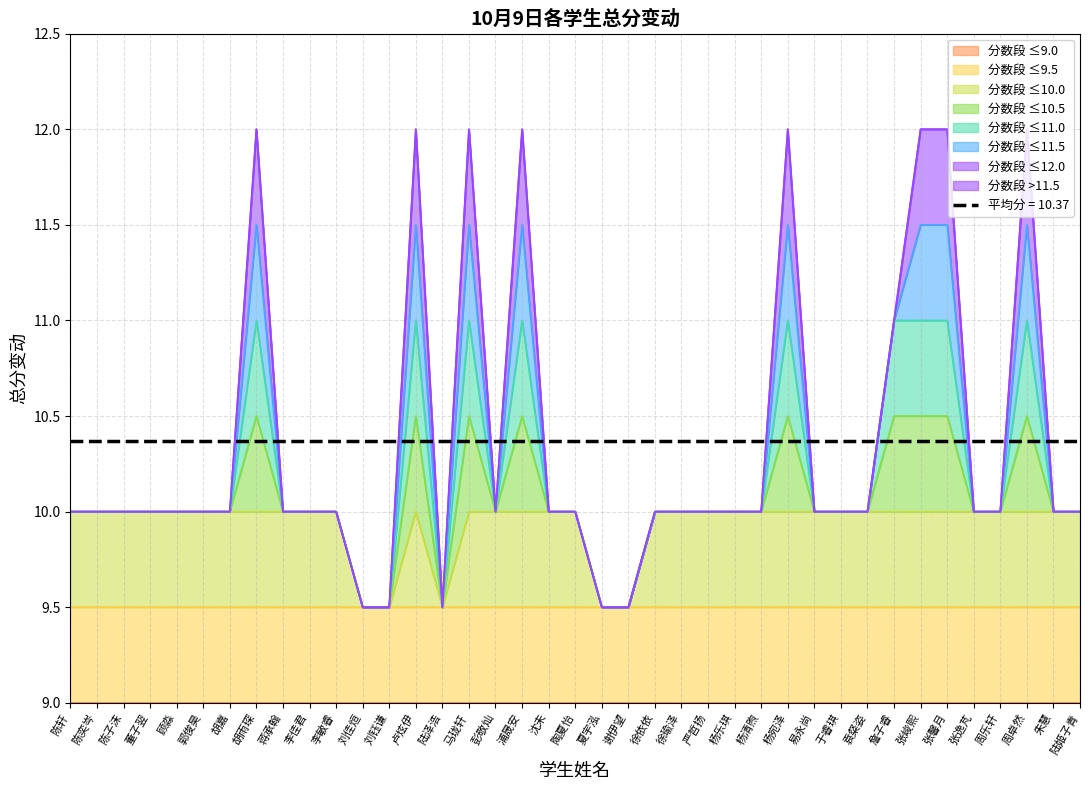

How many interior local peaks (higher than both neighbors) does the data have?

6